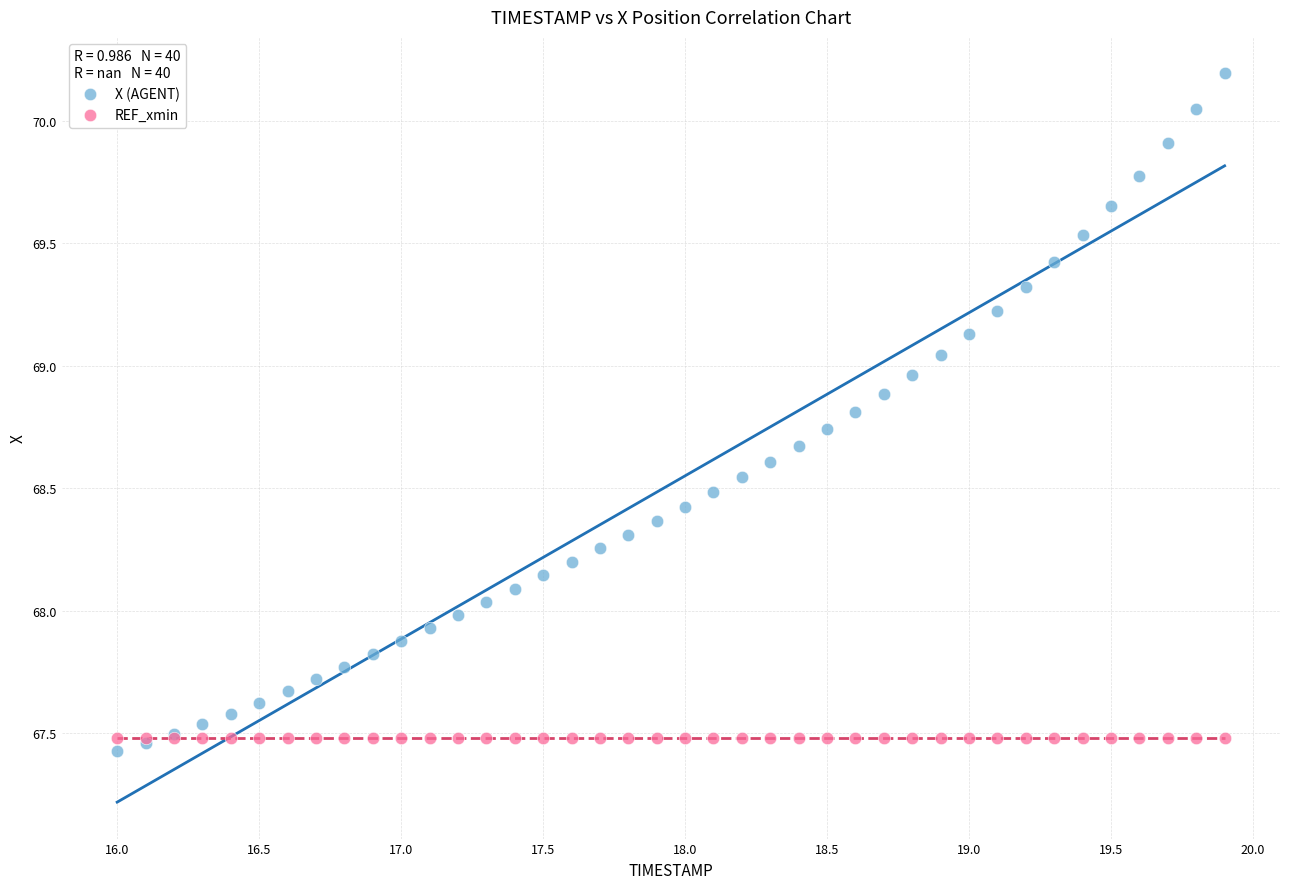

Which series reaches the maximum Y coordinate?

X (AGENT)